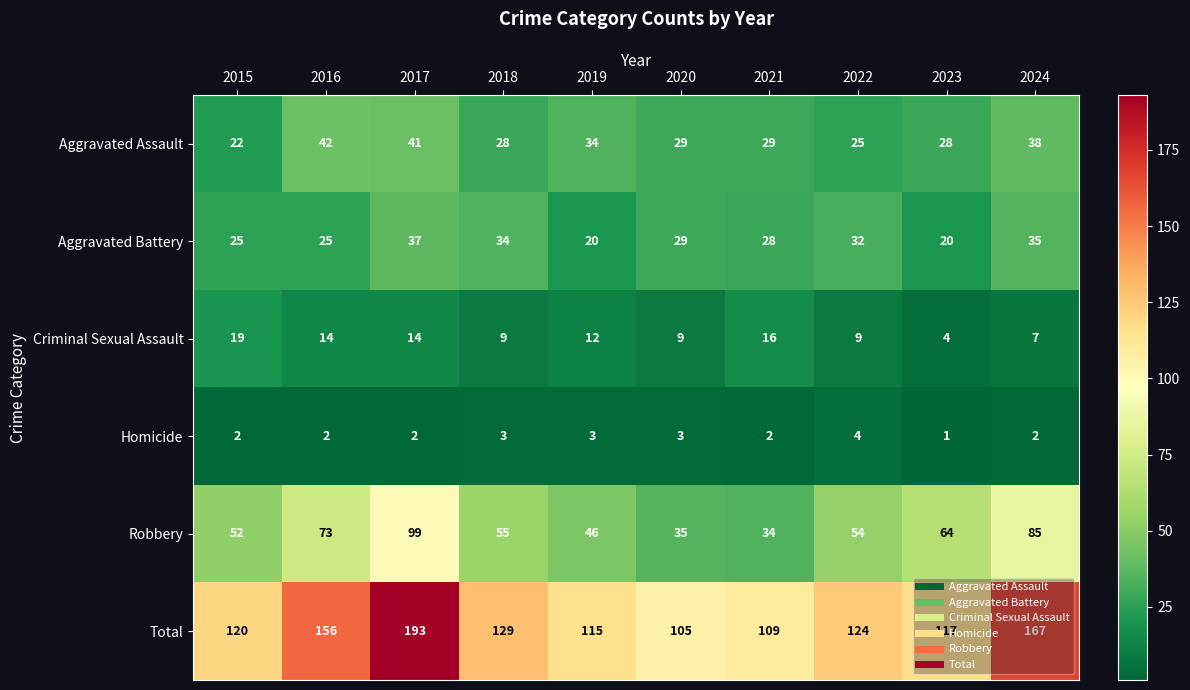

At how many categories does at least one series exceed 111?

8